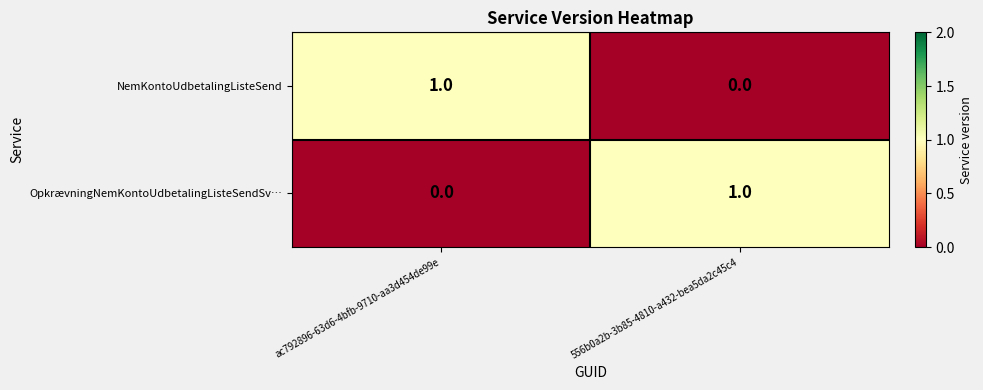

Rank the categories by OpkrævningNemKontoUdbetalingListeSendSv… value from highest to lowest.

556b0a2b-3b85-4810-a432-bea5da2c45c4, ac792896-63d6-4bfb-9710-aa3d454de99e